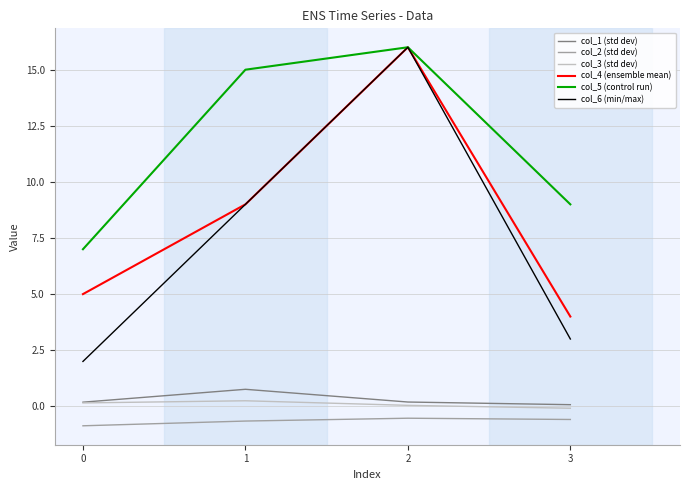

What is the maximum value for col_1 (std dev)?

0.8